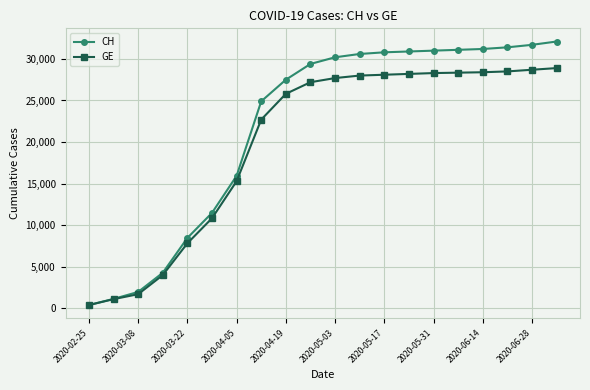

Which series has the largest range (max minus min)?

CH